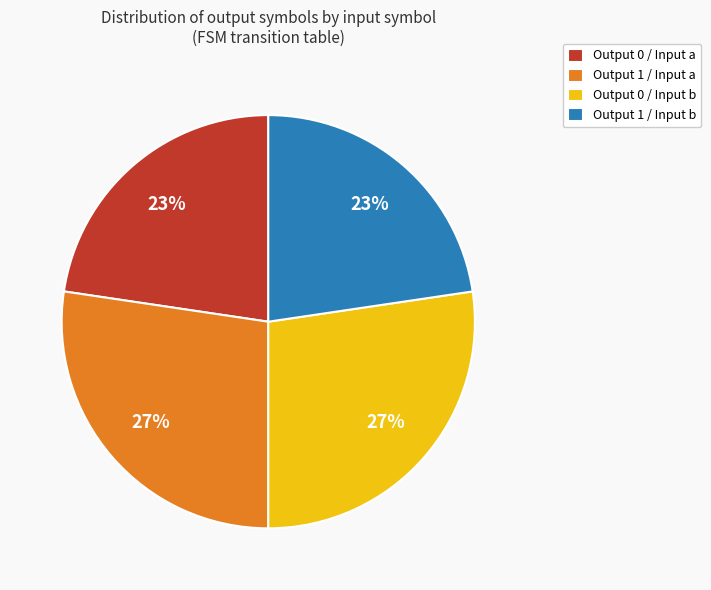

Is there a majority slice in this chart?

No